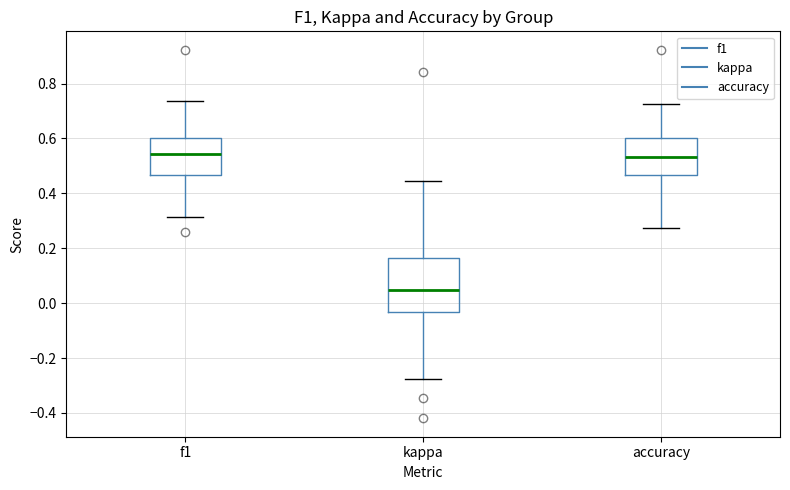

Which box has the lowest median line?

kappa